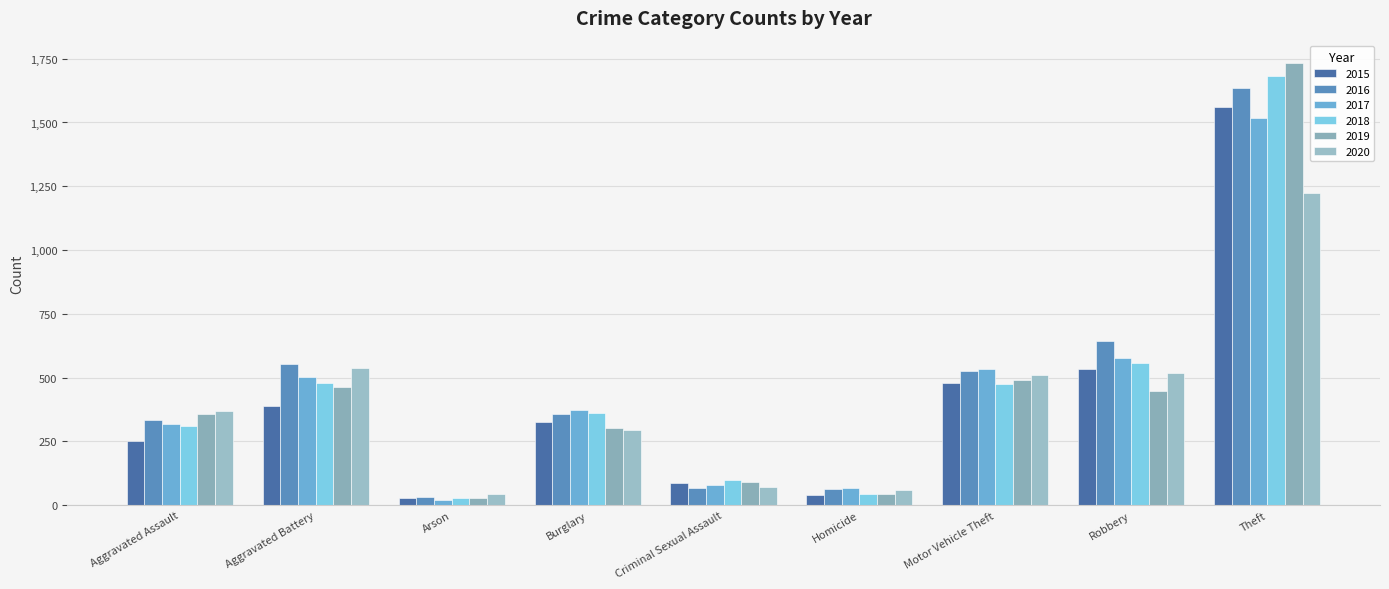

At which label does 2017 first exceed 373?

Aggravated Battery